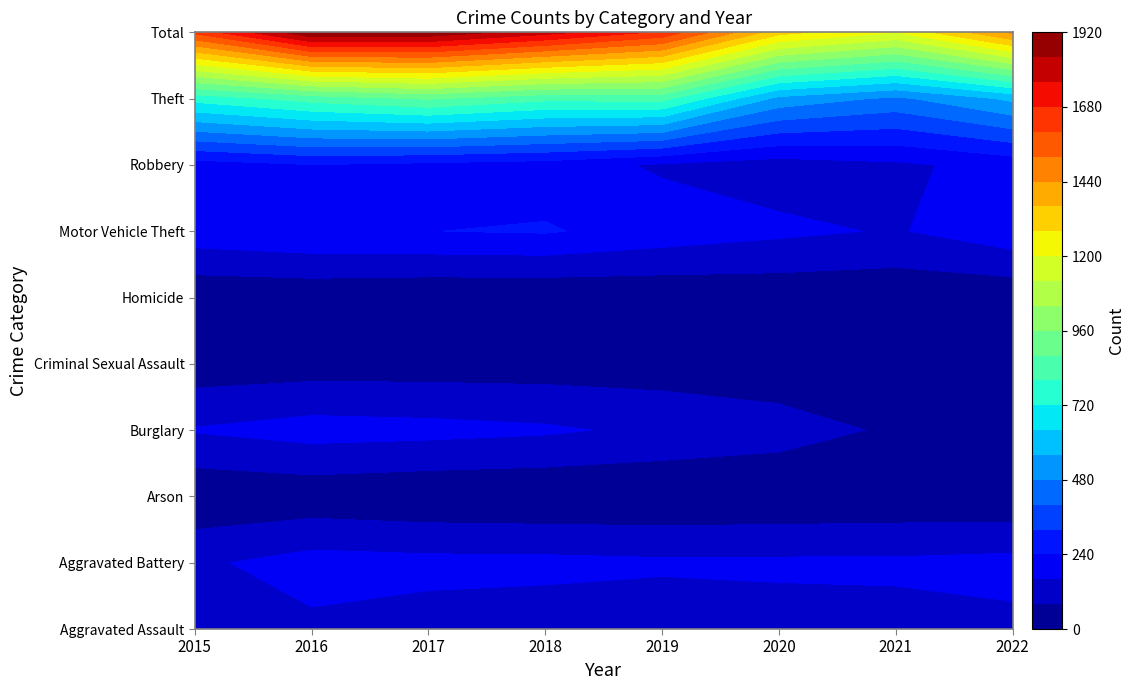

The value of Aggravated Battery at 2017 is 183. True or false?

True